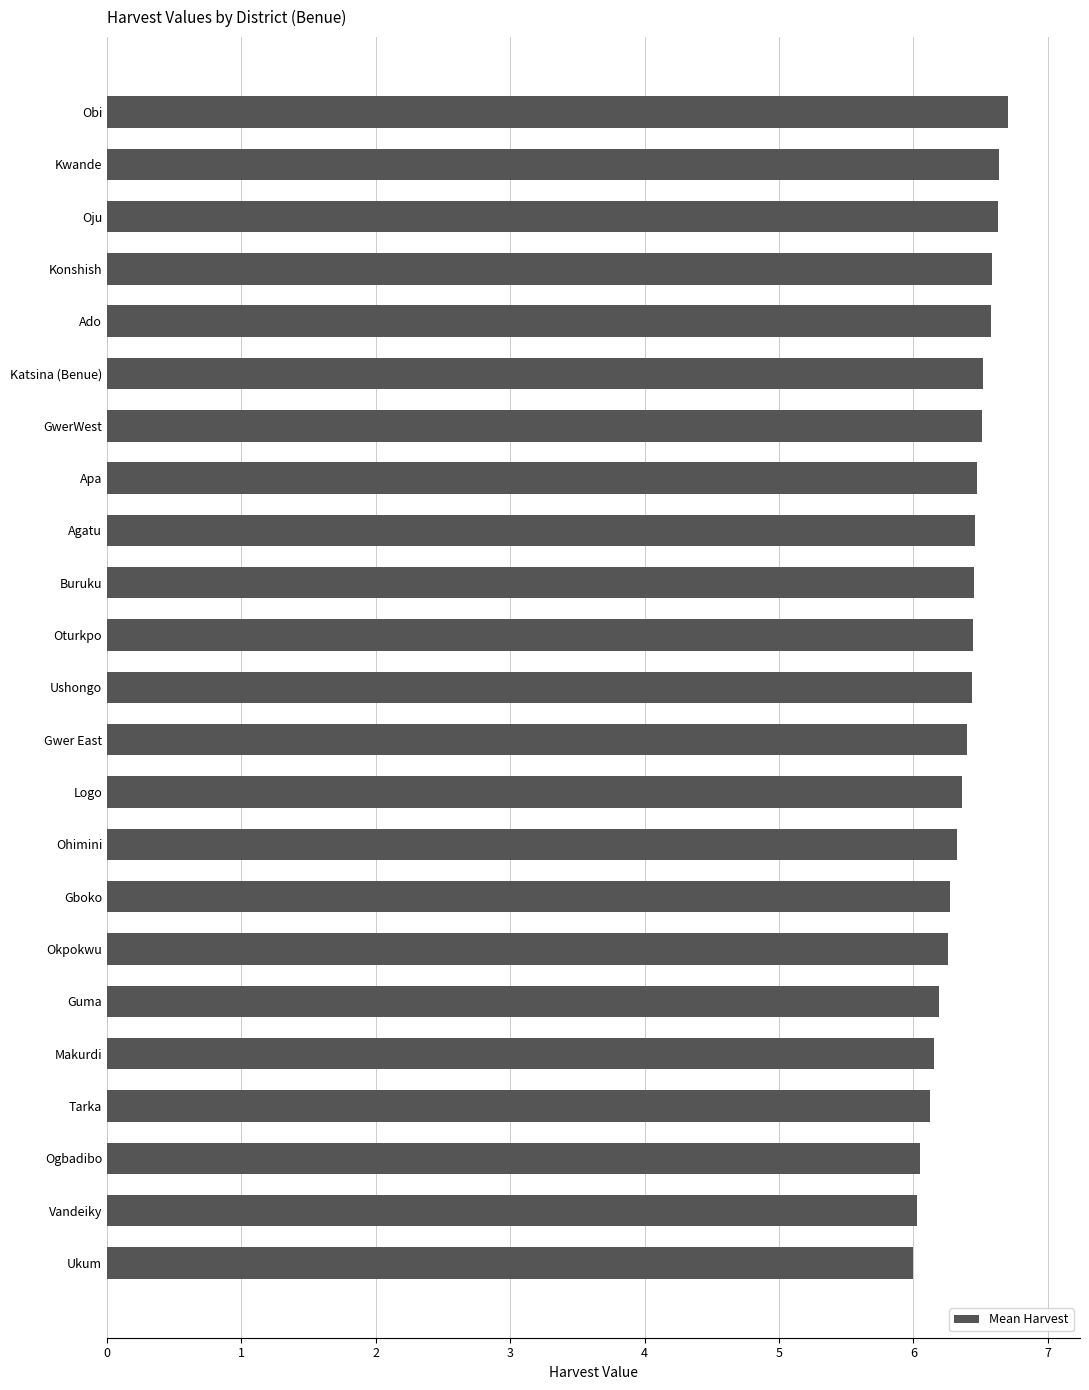

What is the difference between the second highest and second lowest values?

0.6